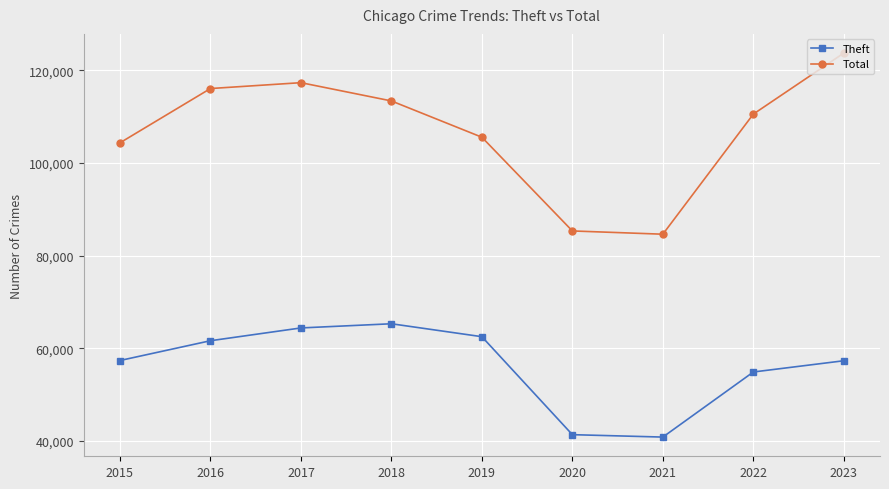

What is the lowest value of the Total series?

84634